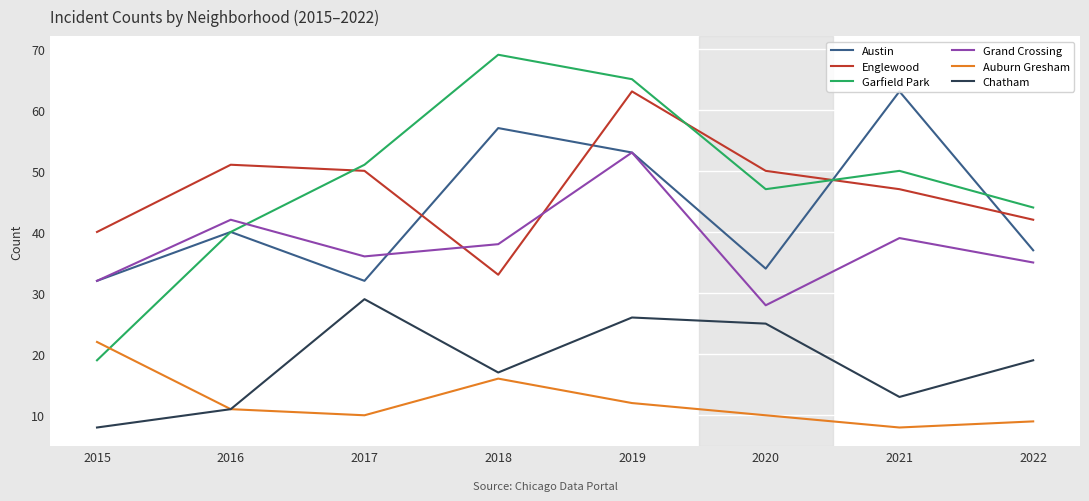

True or false: Garfield Park and Englewood intersect in this chart.

True